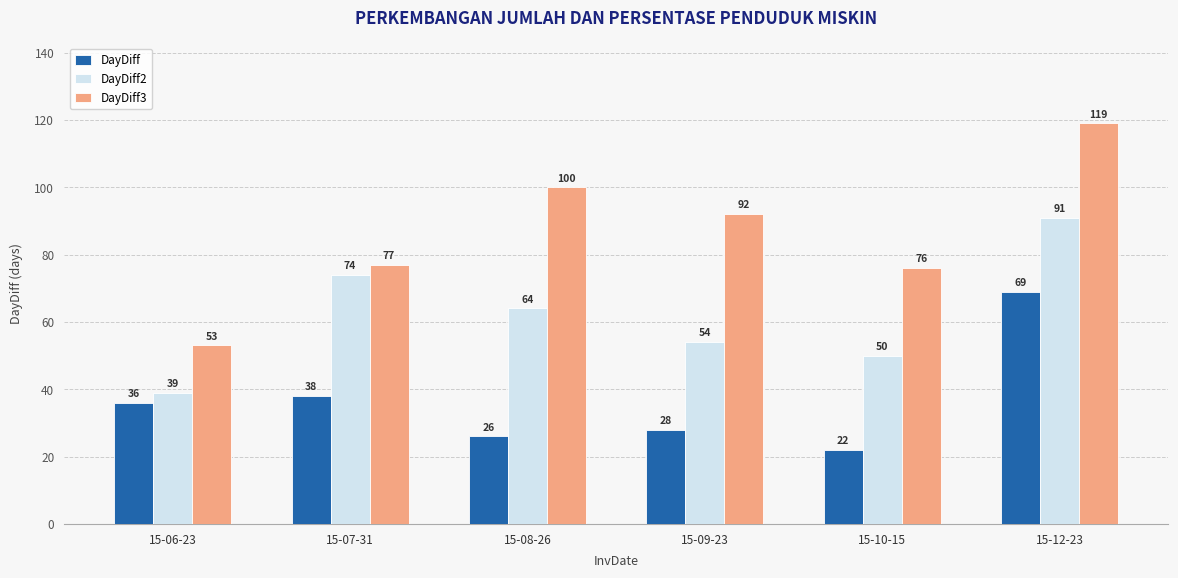

At how many categories does at least one series exceed 52?

6